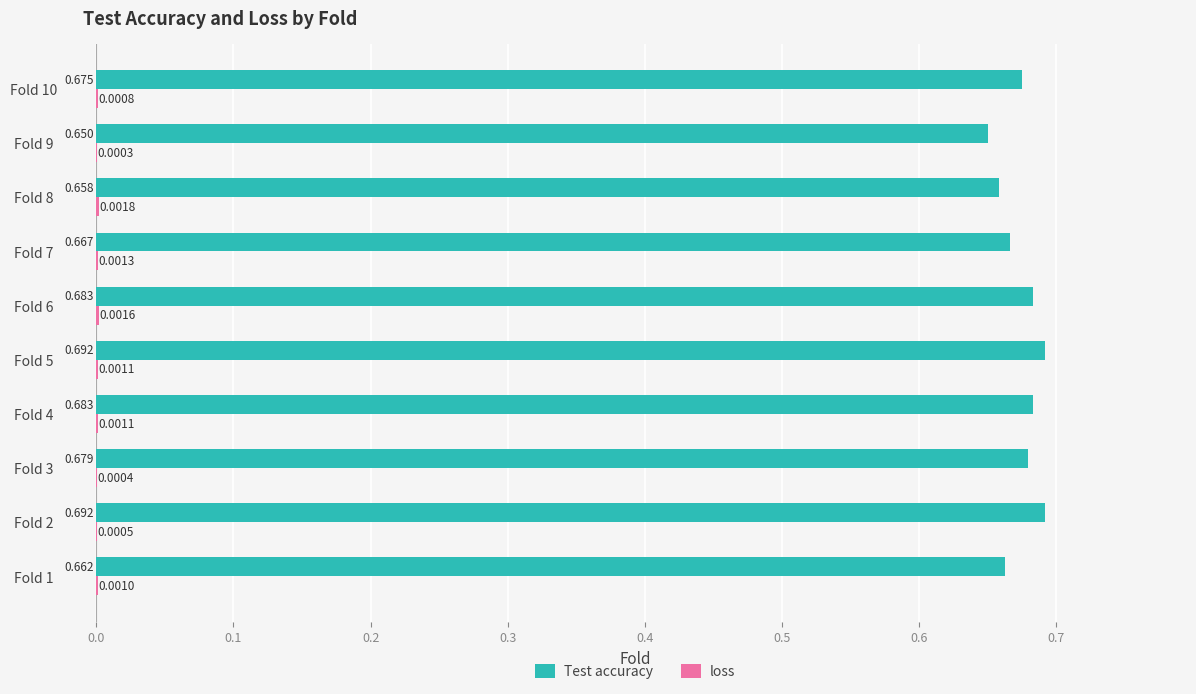

Which series has the largest total across all categories?

Test accuracy